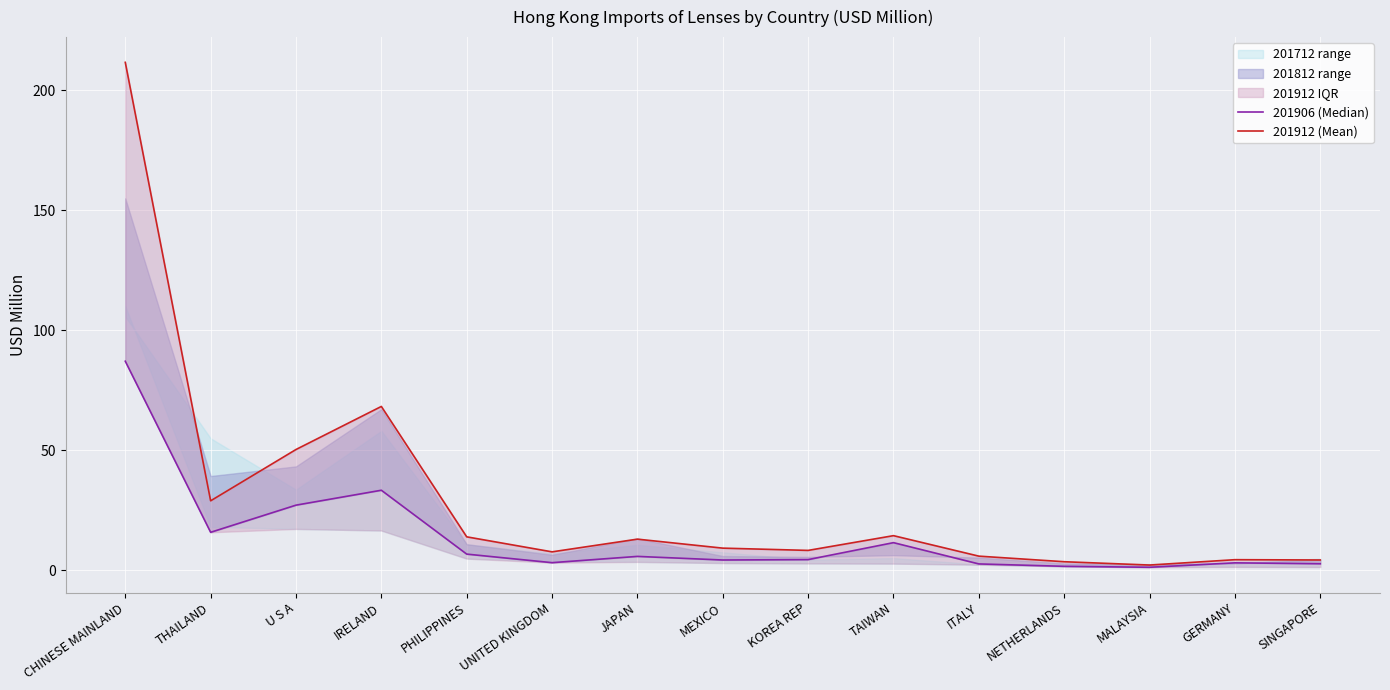

What is the difference between the highest and lowest values at NETHERLANDS?

1.9